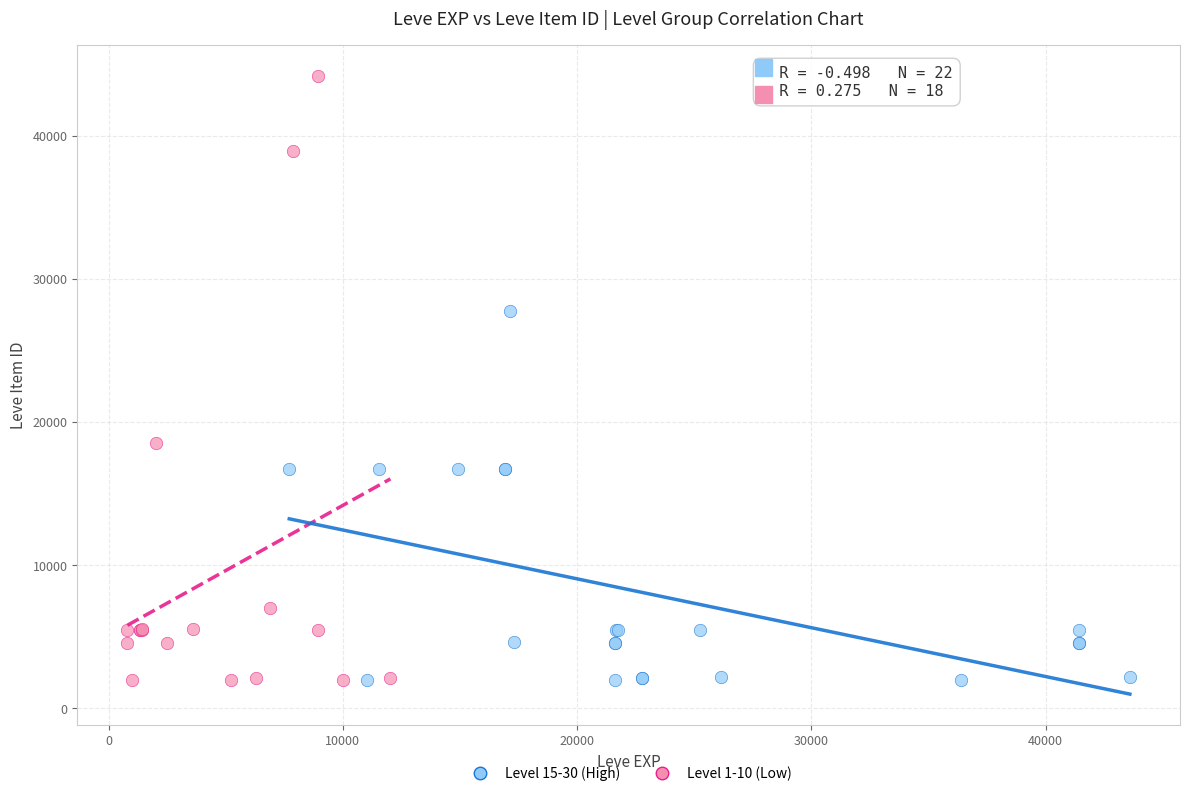

Which series contains the highest Y value?

Level 1-10 (Low)